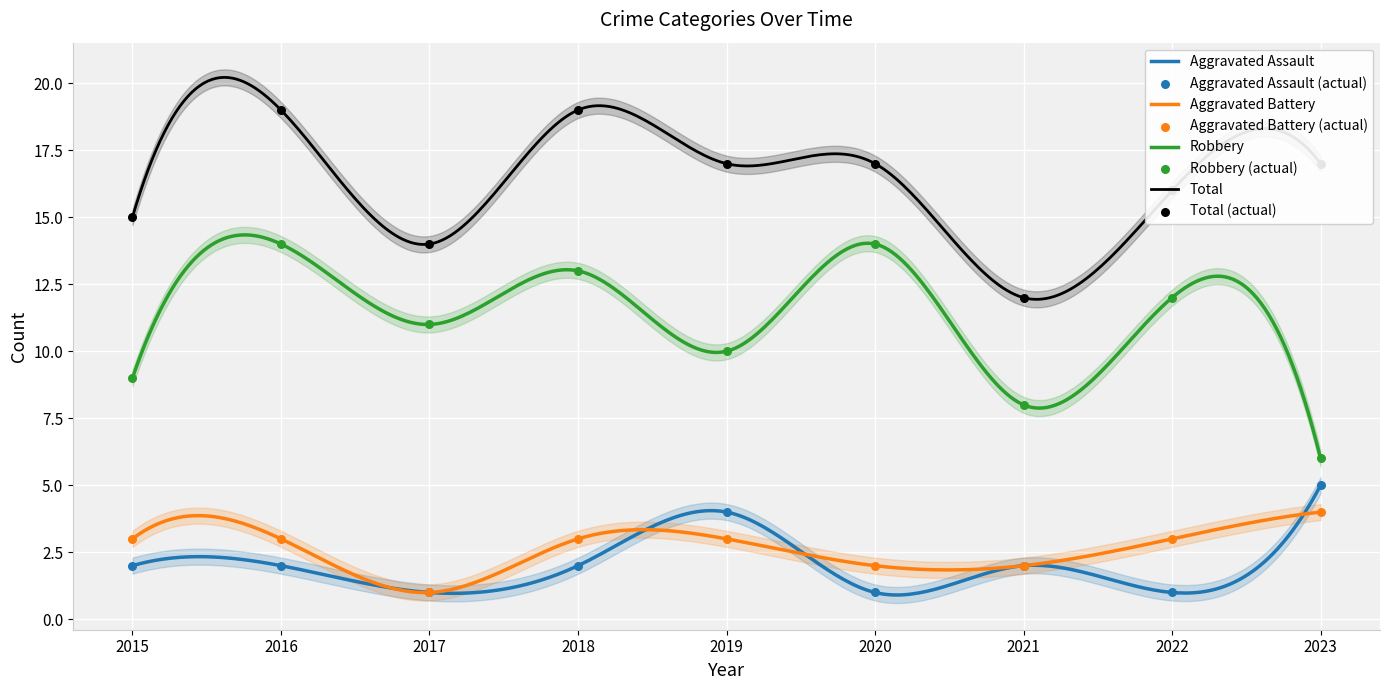

What is the total value across all series at 2022?

32